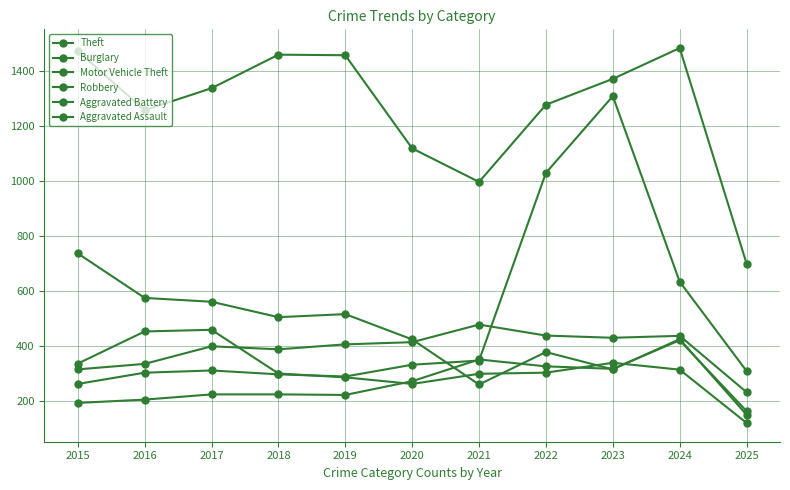

How many lines are shown in the chart?

6